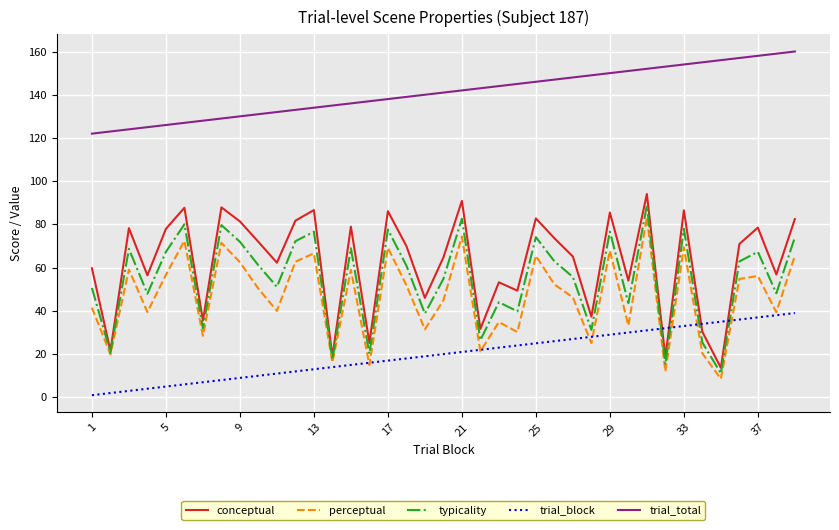

True or false: trial_block and conceptual cross at least once.

True